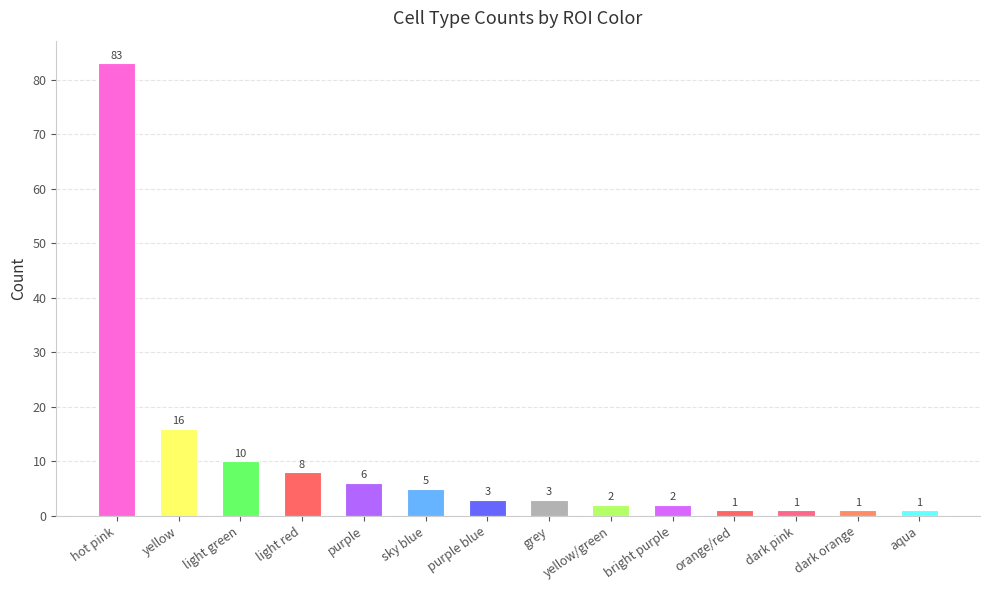

Count the number of categories in the chart.

14